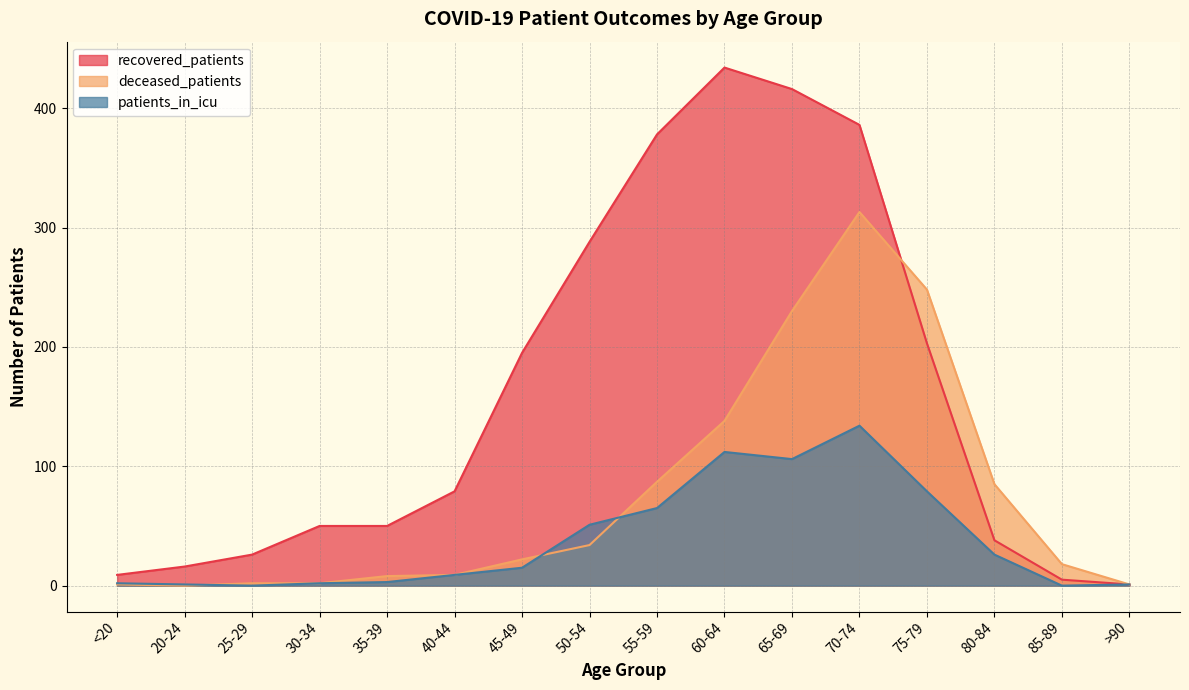

Reading left to right, transcribe all the data shown in this chart.

recovered_patients: 9	16	26	50	50	79	195	288	378	434	416	386	203	38	5	1
deceased_patients: 1	0	2	2	8	9	22	34	87	138	230	313	248	85	18	1
patients_in_icu: 2	1	0	2	3	9	15	51	65	112	106	134	79	26	0	1